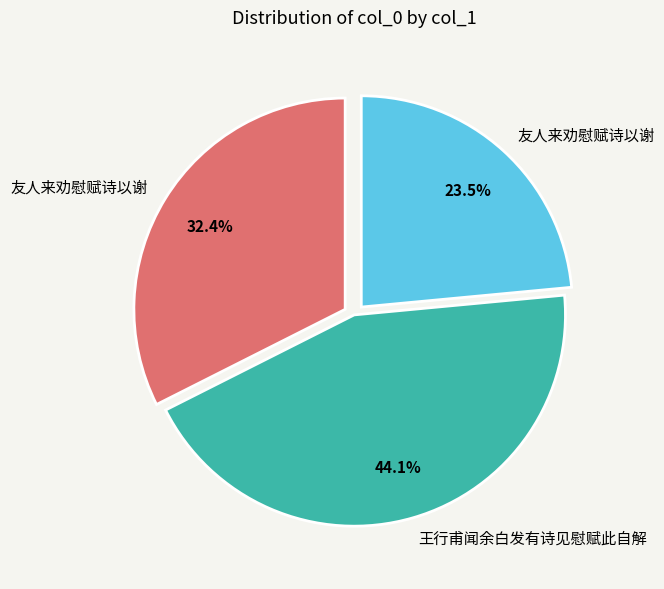

Does any single category account for the majority?

No